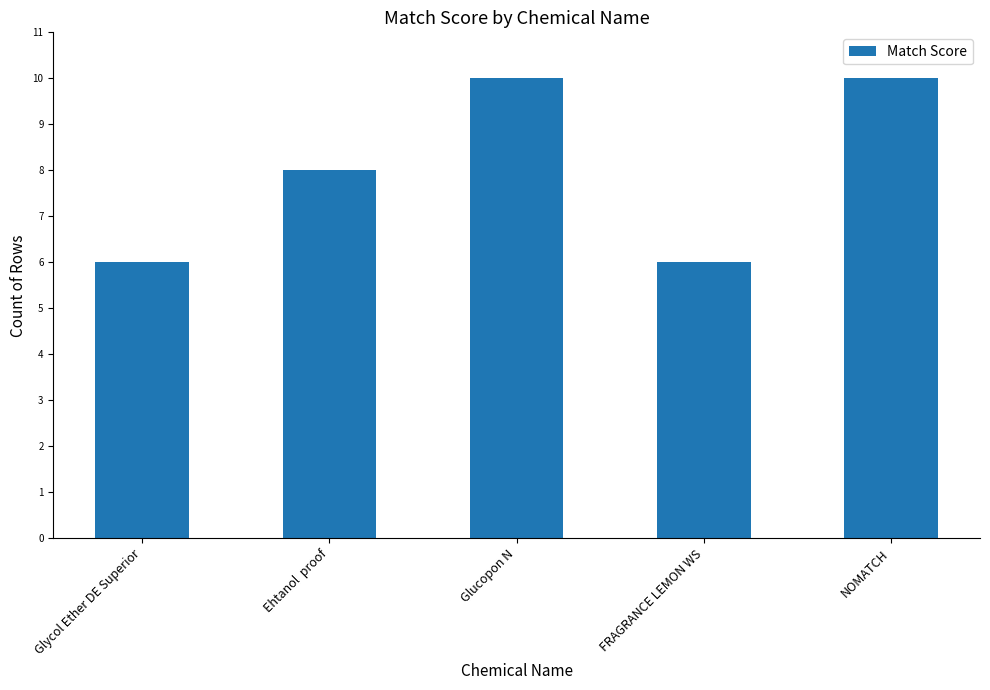

What is the smallest value displayed?

6